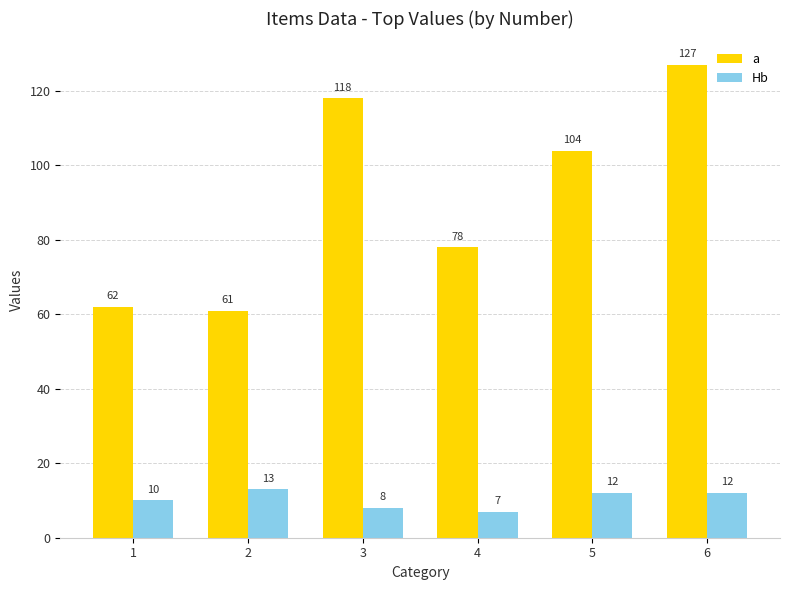

What is the total value across all series at 5?

116